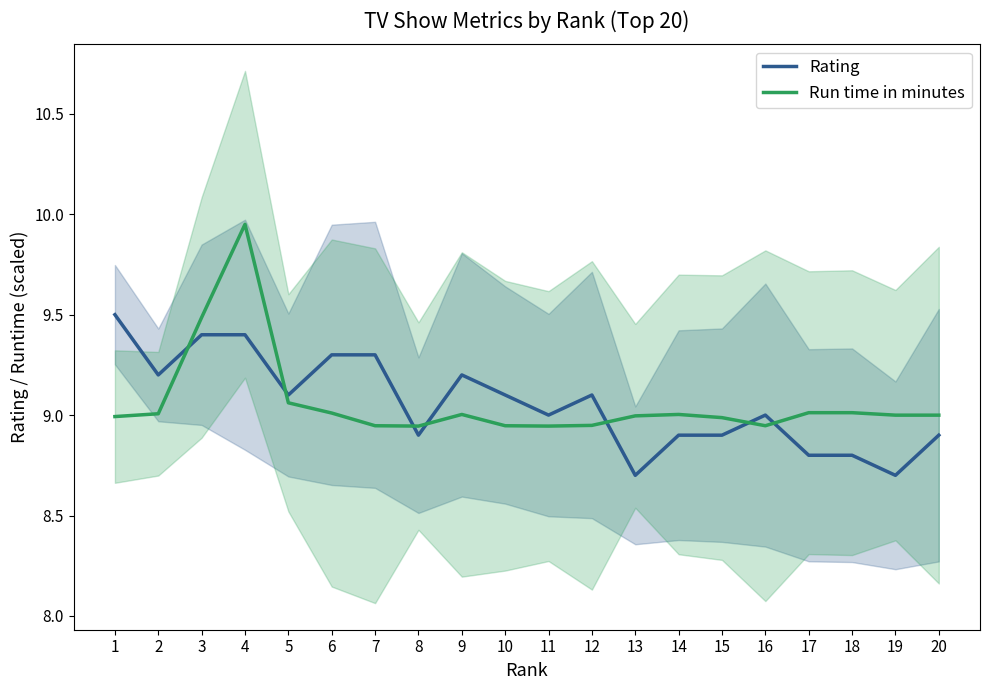

Count the number of data series in this chart.

2